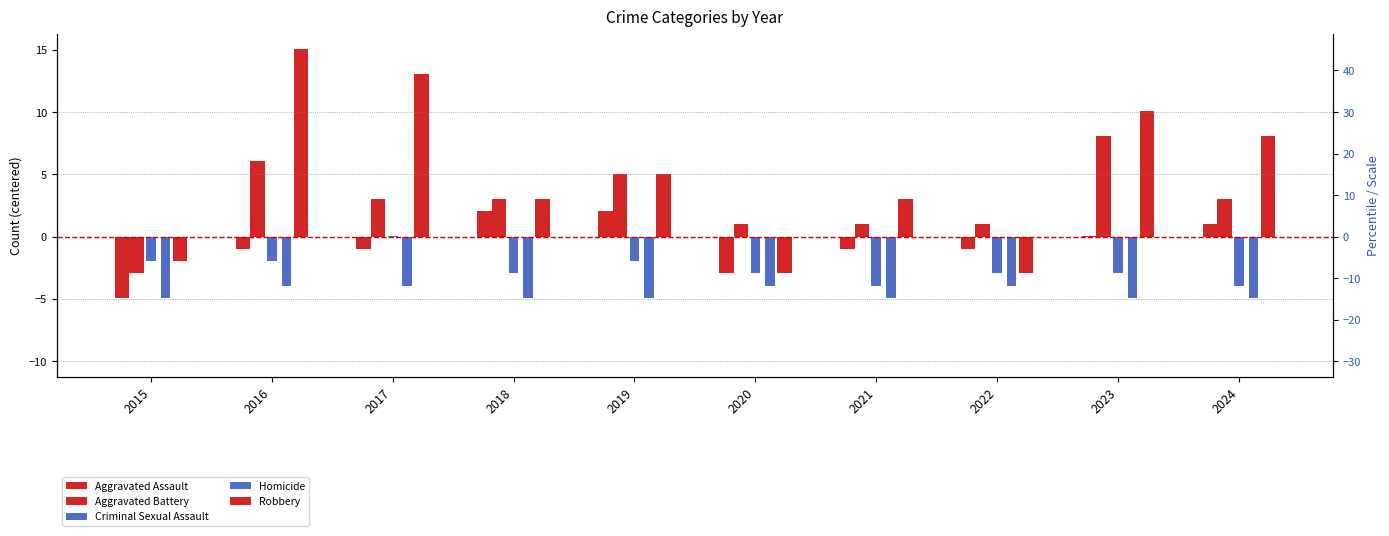

Between 2019 and 2024, which series saw the biggest shift?

Robbery